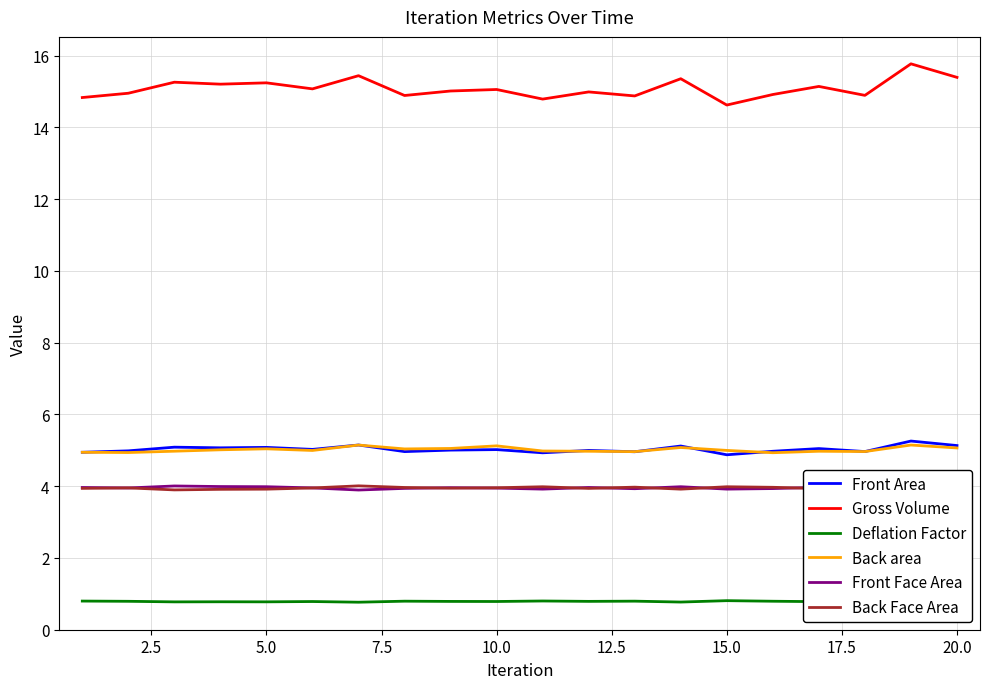

What is the maximum value for Front Face Area?

4.0